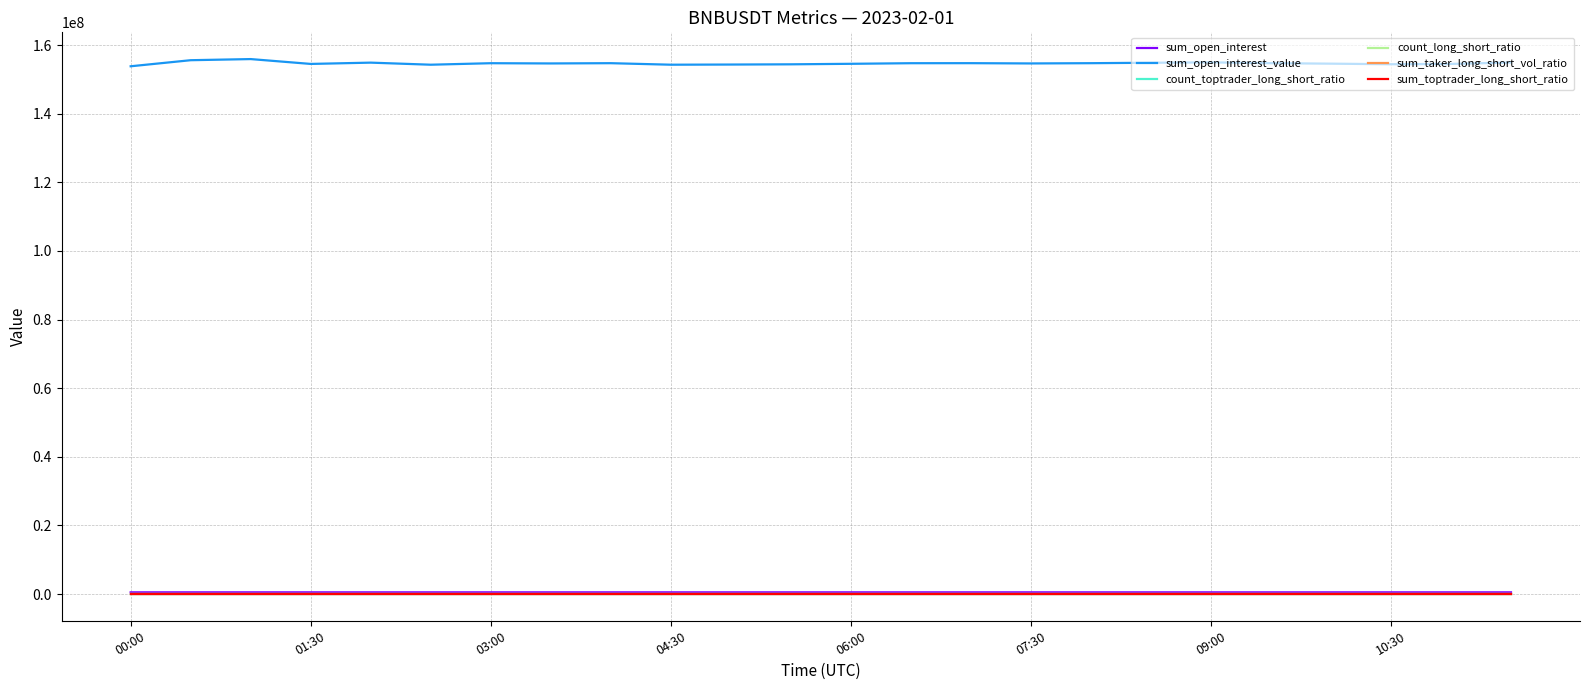

True or false: sum_open_interest_value and count_long_short_ratio cross at least once.

False